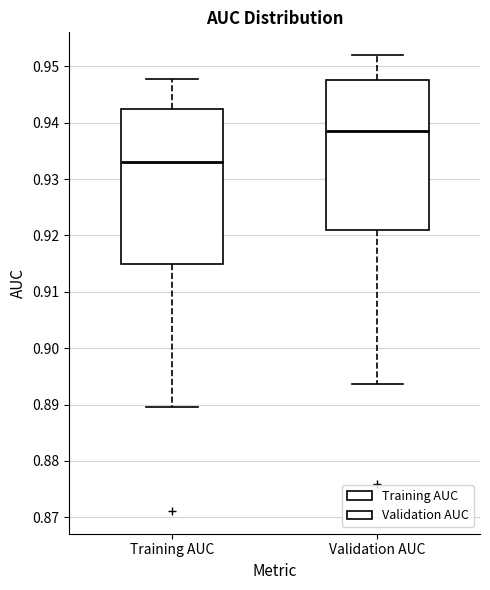

Reading left to right, read every box against the y-axis: the position of its median line, the range the box covers, and the ends of its whiskers. The values are not printed on the chart, so give them approximately, as read against the axis.

Training AUC: median 0.933, box 0.915 to 0.943, whiskers 0.890 to 0.948
Validation AUC: median 0.938, box 0.921 to 0.948, whiskers 0.894 to 0.952